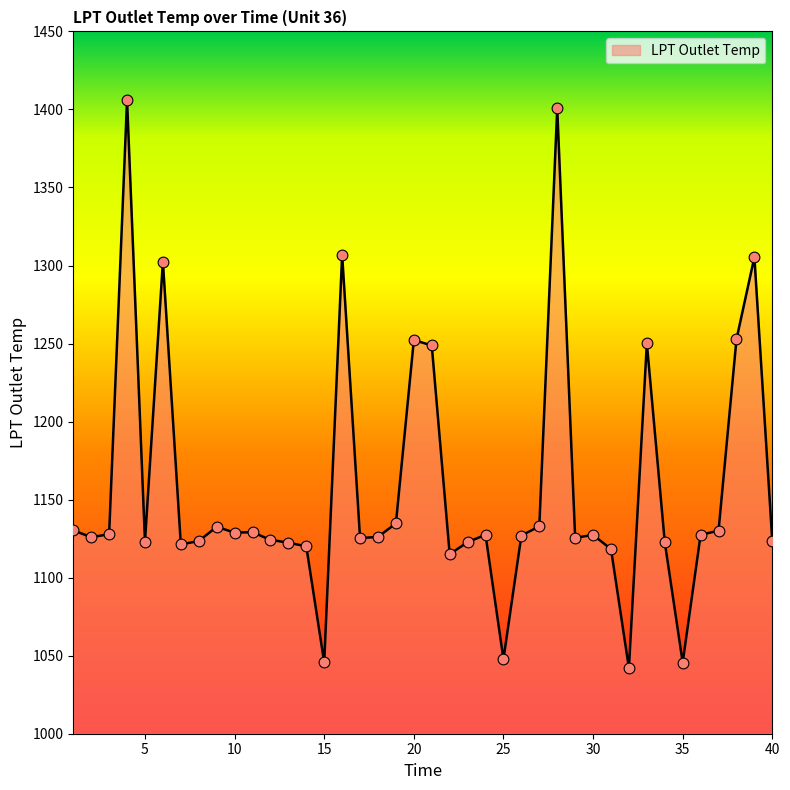

What is the difference between the maximum and minimum values?

364.0